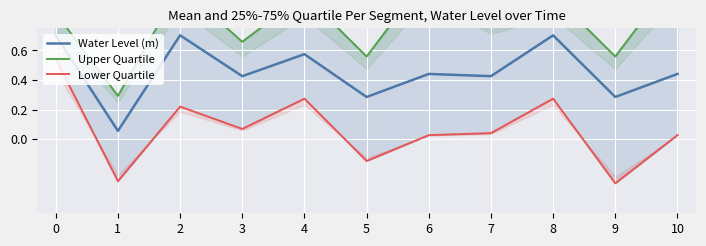

What is the value of the Lower Quartile point at the 4th from the left?

0.1